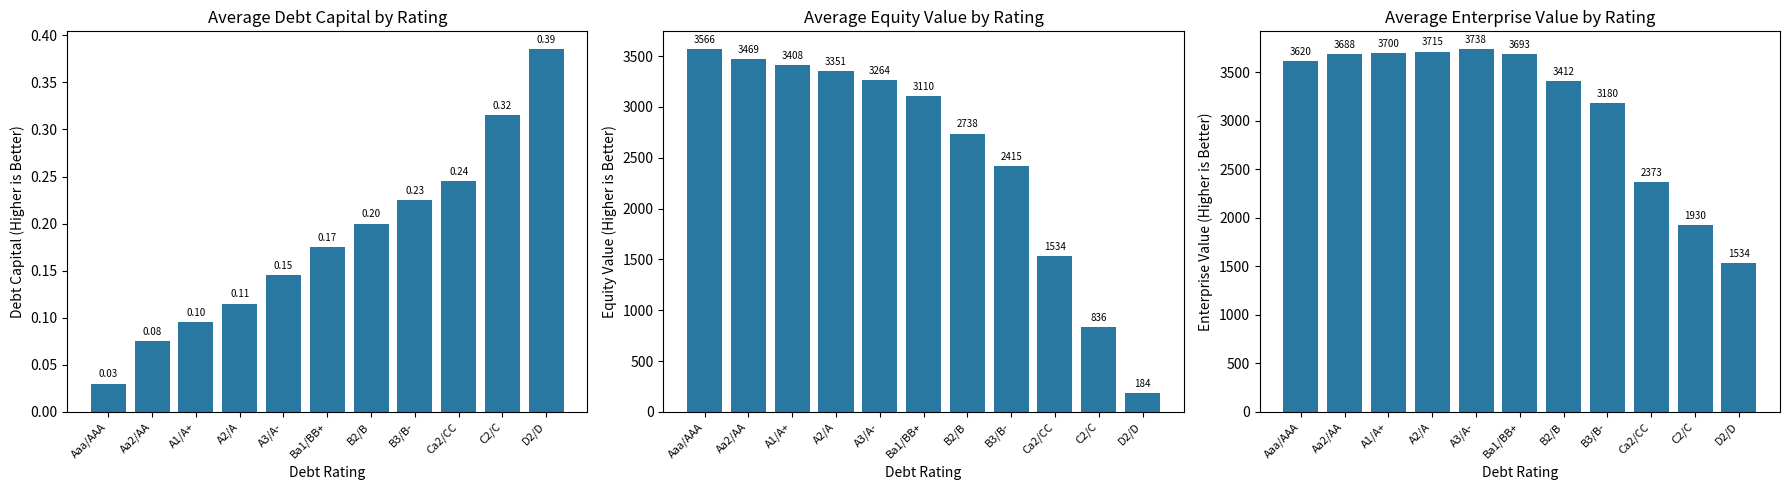

Which has a higher value, A3/A- or B2/B?

B2/B